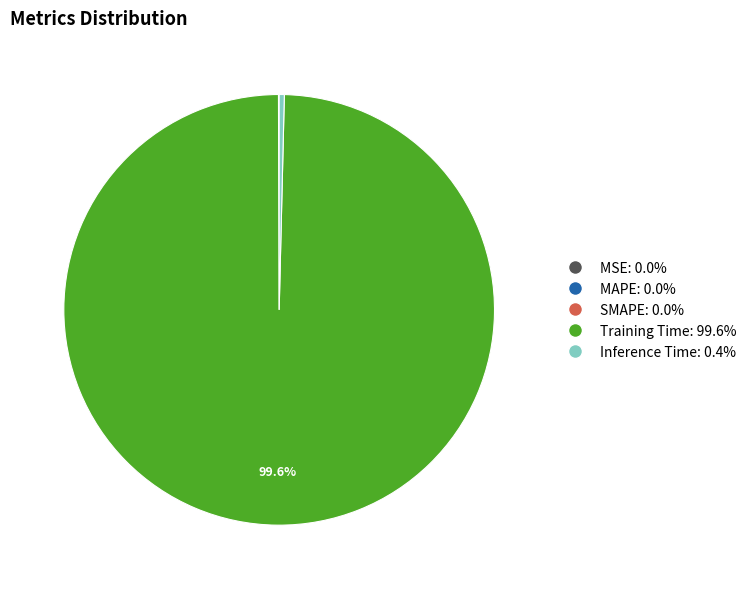

Does any single category account for the majority?

Yes